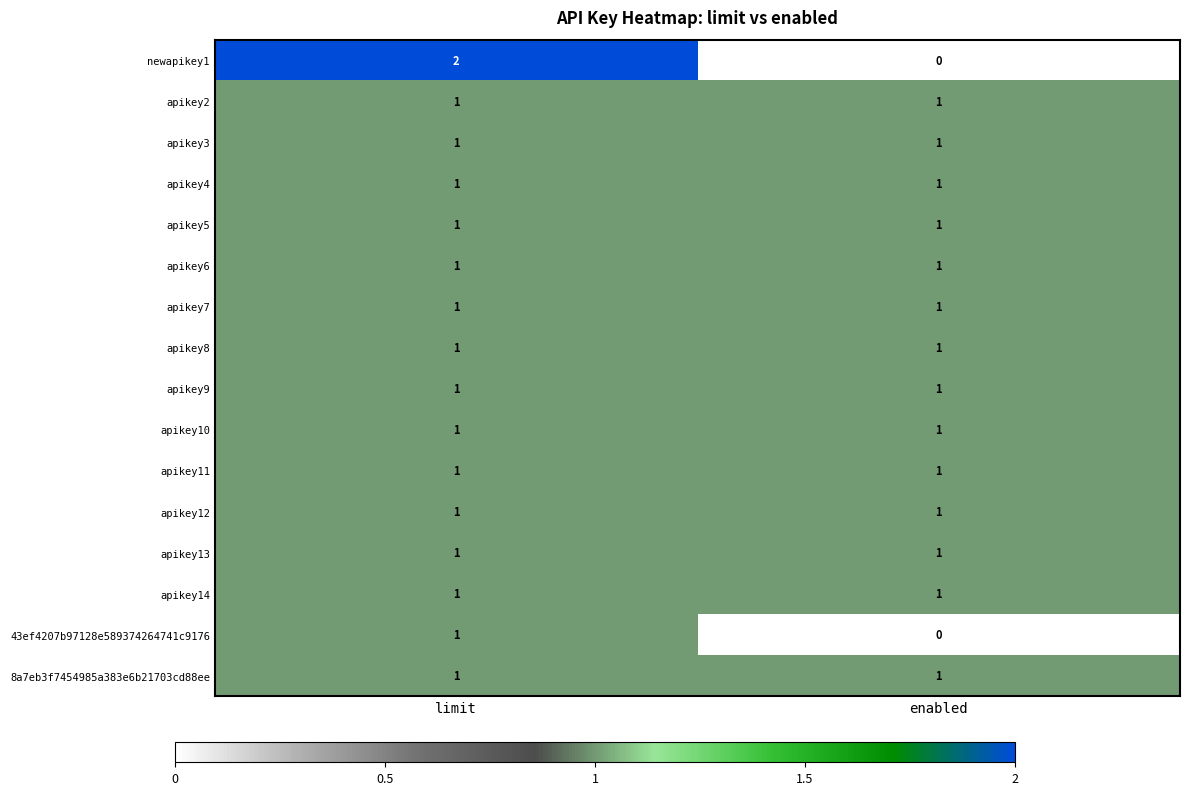

Which series changed the most between limit and enabled?

newapikey1